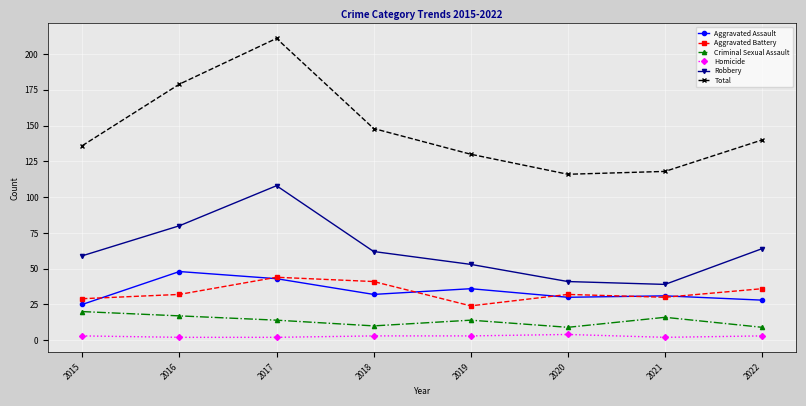

What is the minimum value shown in the chart?

2